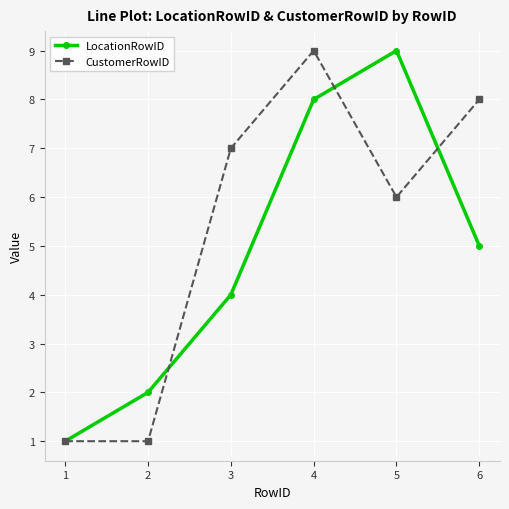

List the series in order of their overall mean, lowest first.

LocationRowID, CustomerRowID